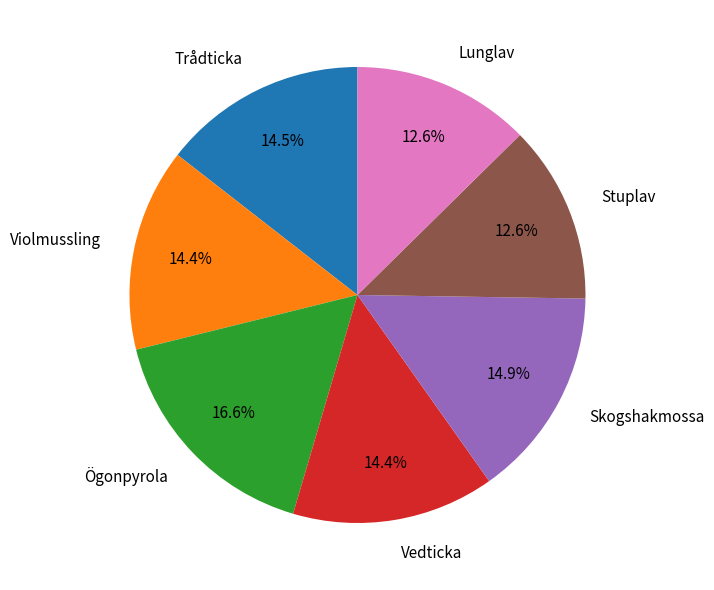

To the nearest percent, what portion does Vedticka represent?

14%